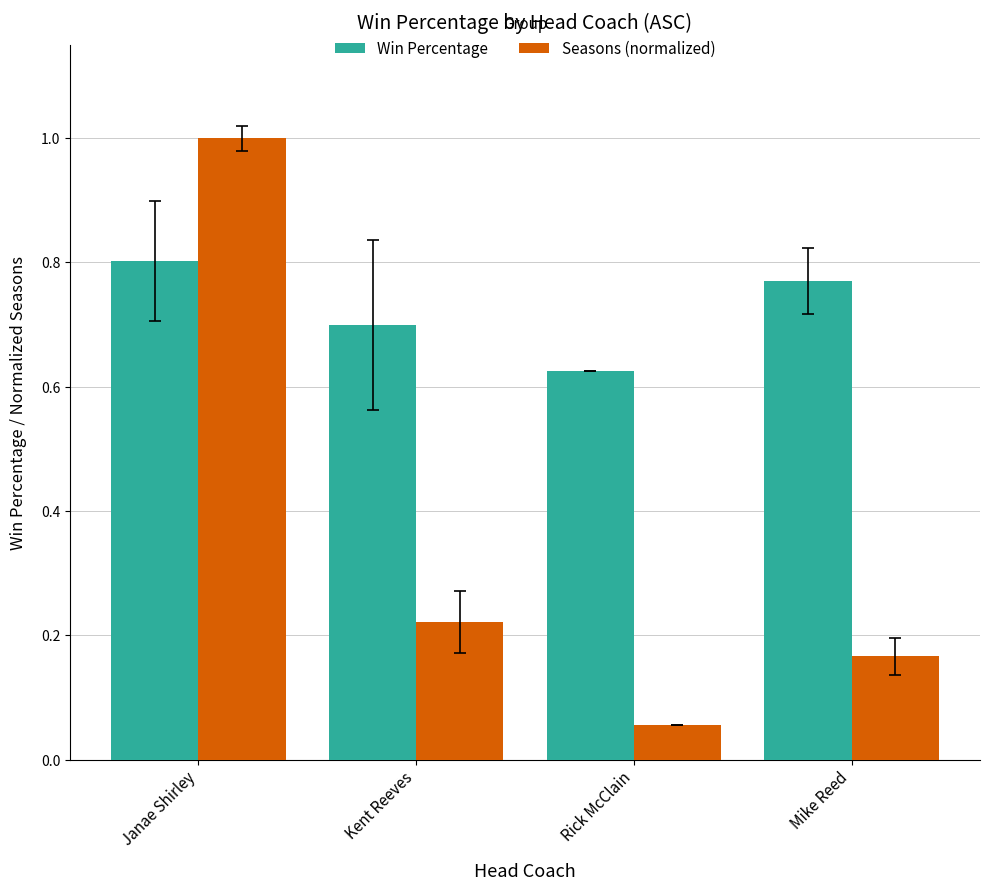

What is the sum of the Seasons (normalized) values at Janae Shirley and Rick McClain?

1.1